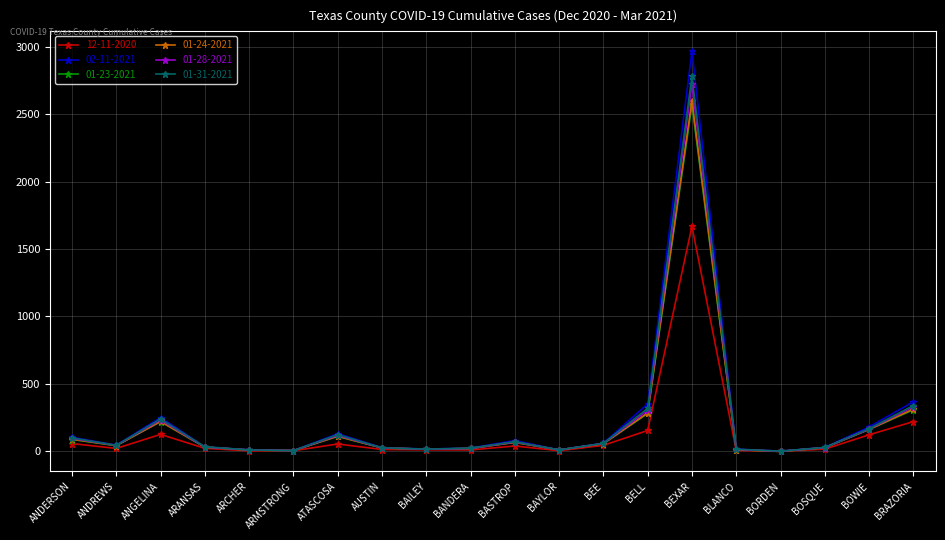

The 02-11-2021 series shows 368 at BRAZORIA. True or false?

True